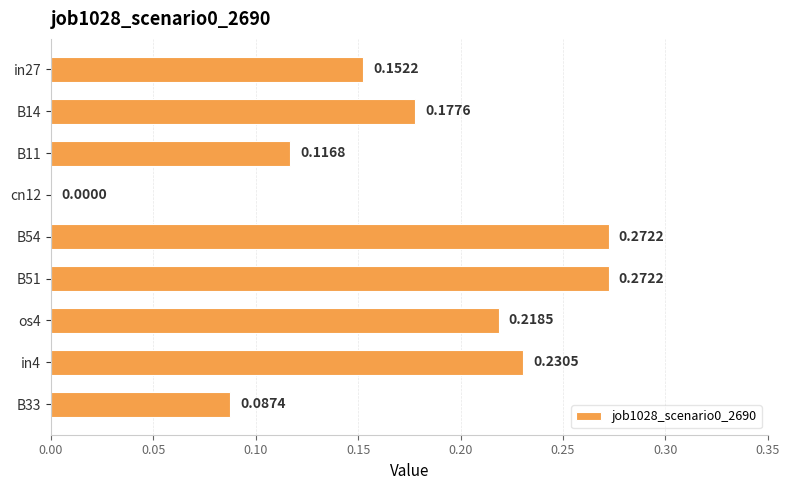

Count the values in the range 0 to 1.

9